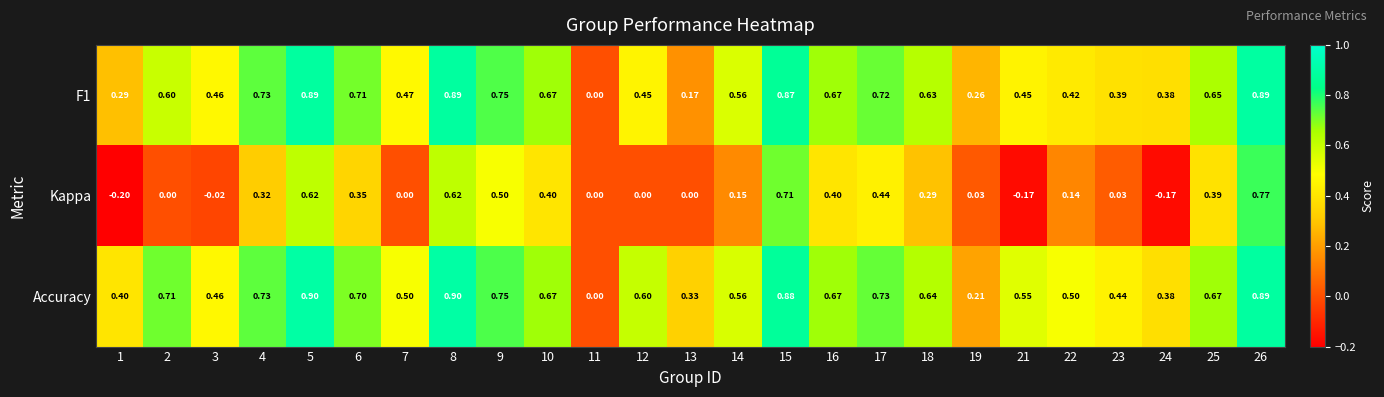

Which series has the largest total across all categories?

Accuracy